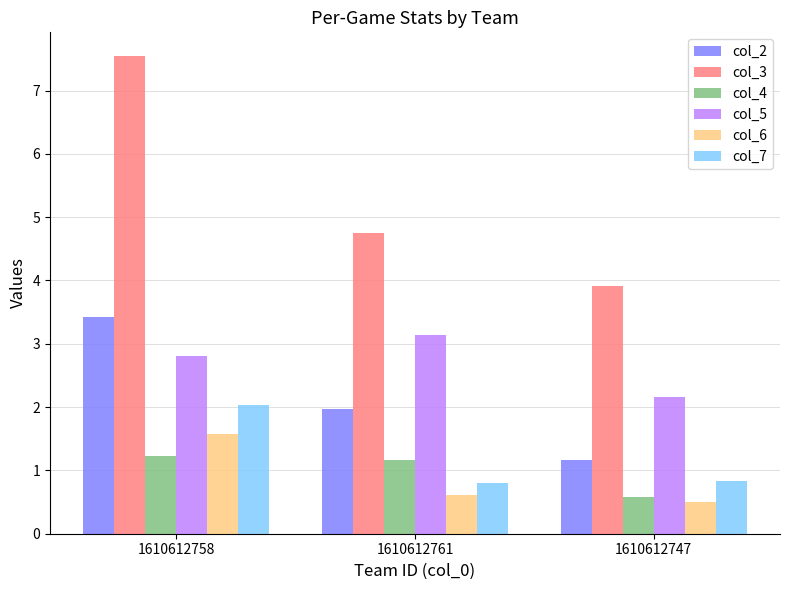

True or false: col_5 has a value of 3.1 at 1610612761.

True